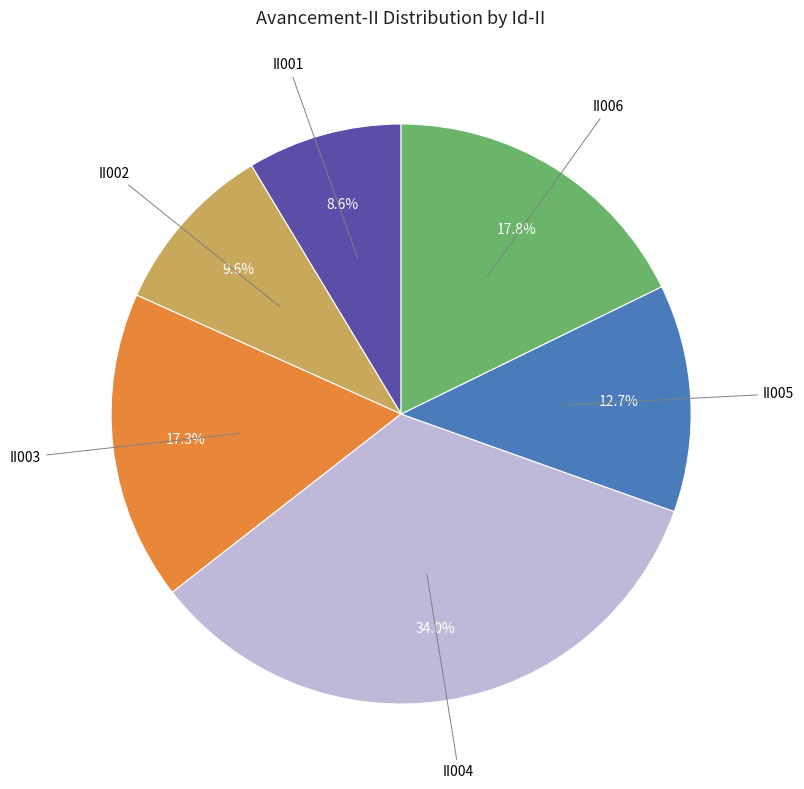

Does any single category account for the majority?

No